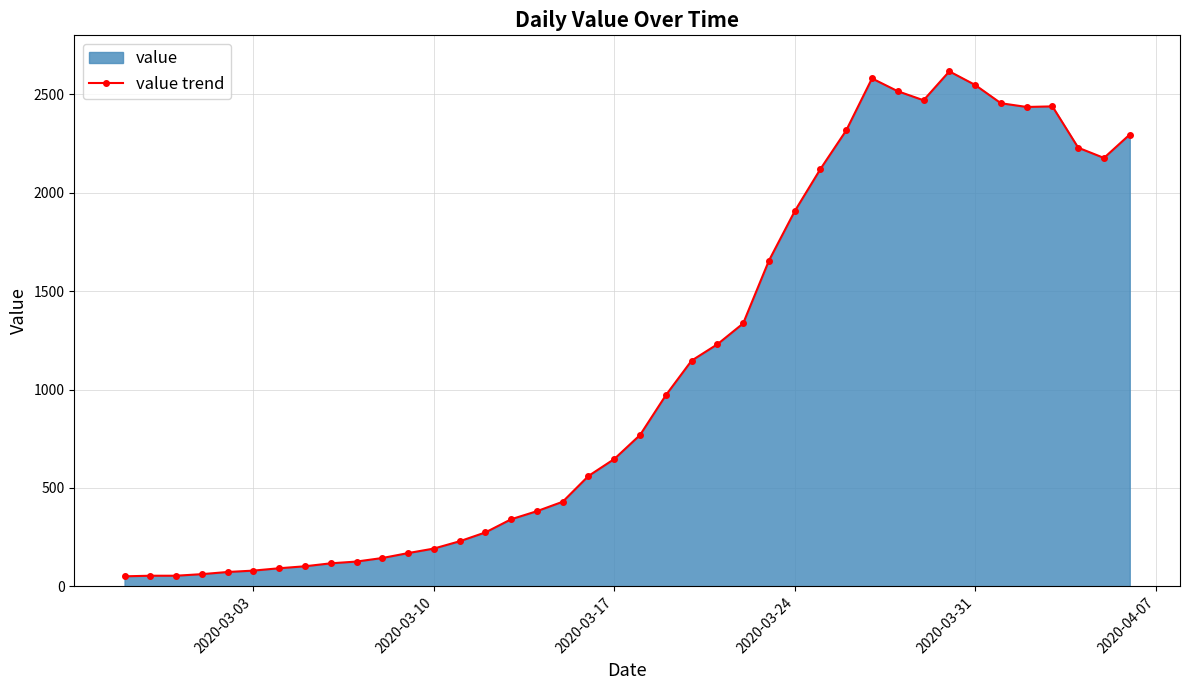

Reading left to right, list all the values displayed in this chart.

51	54	54	62	73	80	92	102	117	126	144	169	192	229	274	341	382	430	561	647	769	971	1147	1230	1336	1655	1906	2121	2317	2581	2516	2470	2617	2548	2455	2436	2439	2229	2177	2296